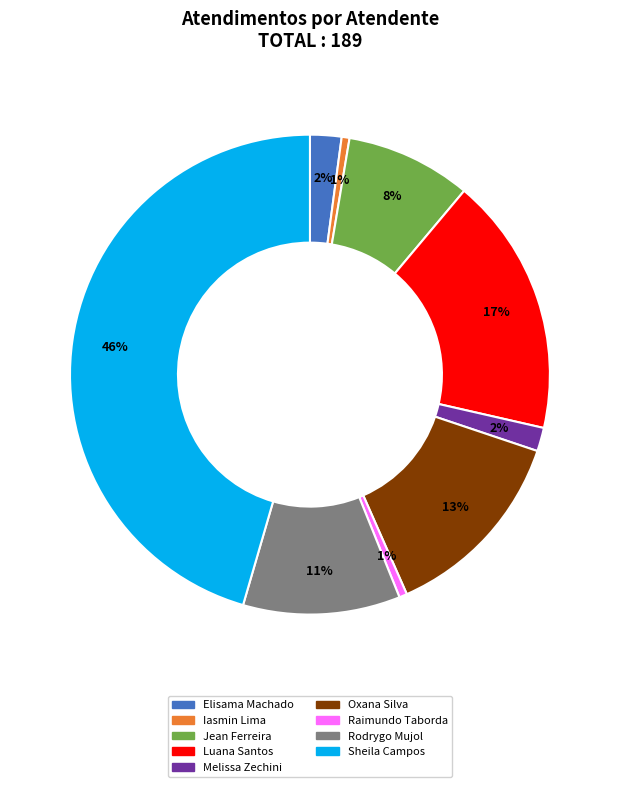

Does any single category account for the majority?

No